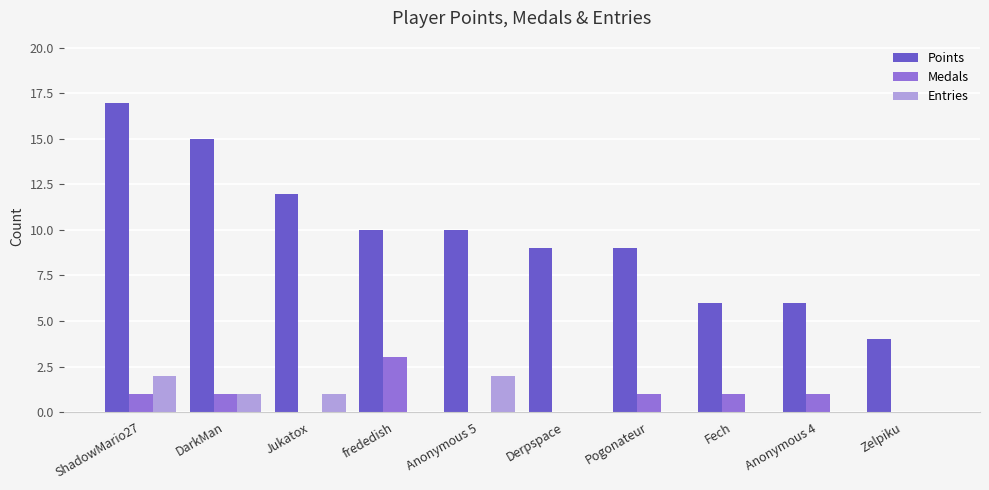

Is it true that Points equals 15 at DarkMan?

True